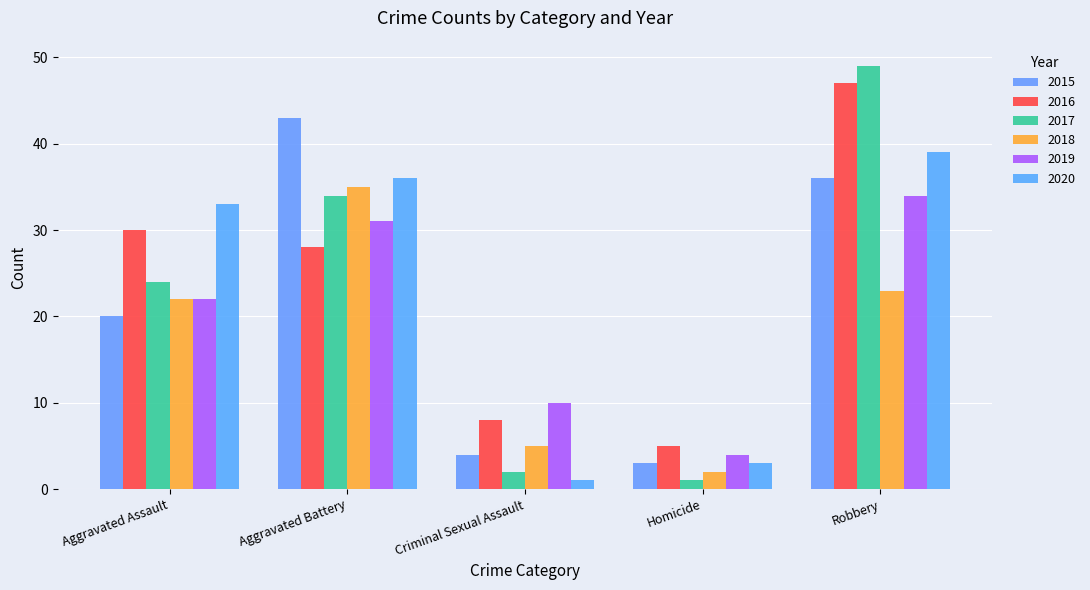

What is the label of the 2nd bar from the right?

Homicide